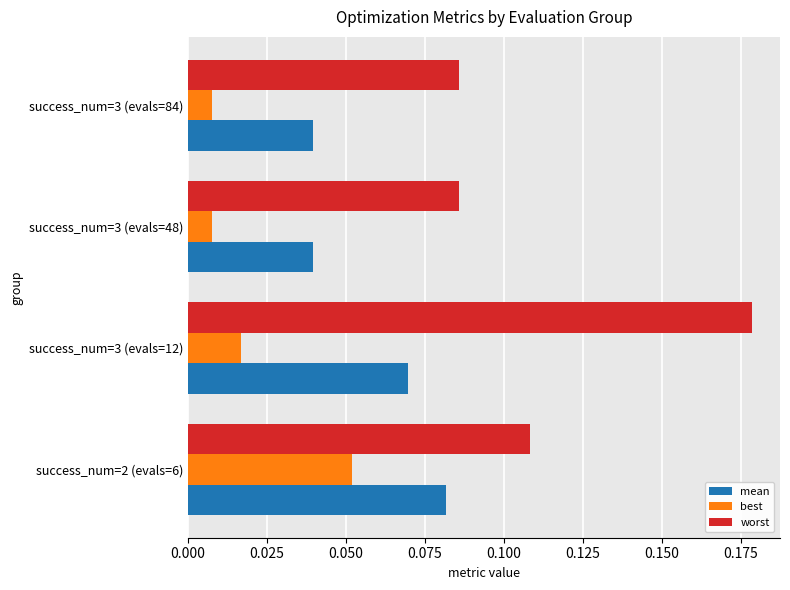

At which category is the sum across all series the highest?

success_num=3 (evals=12)